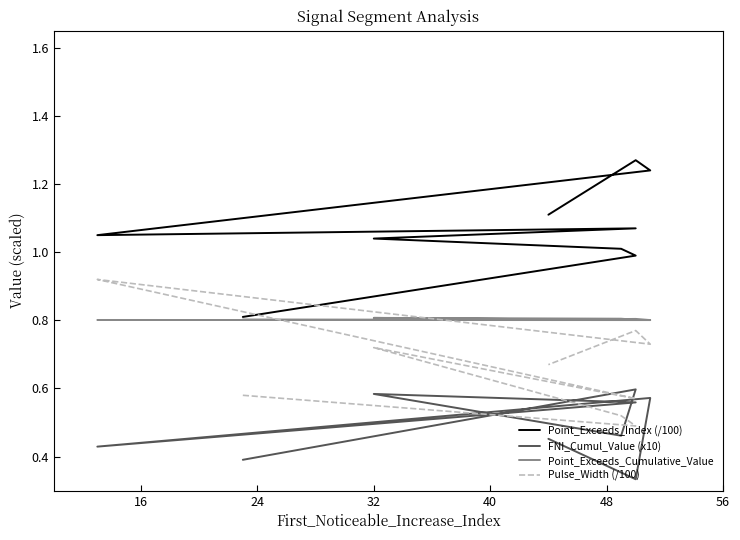

Which series has the largest total across all categories?

Point_Exceeds_Index (/100)